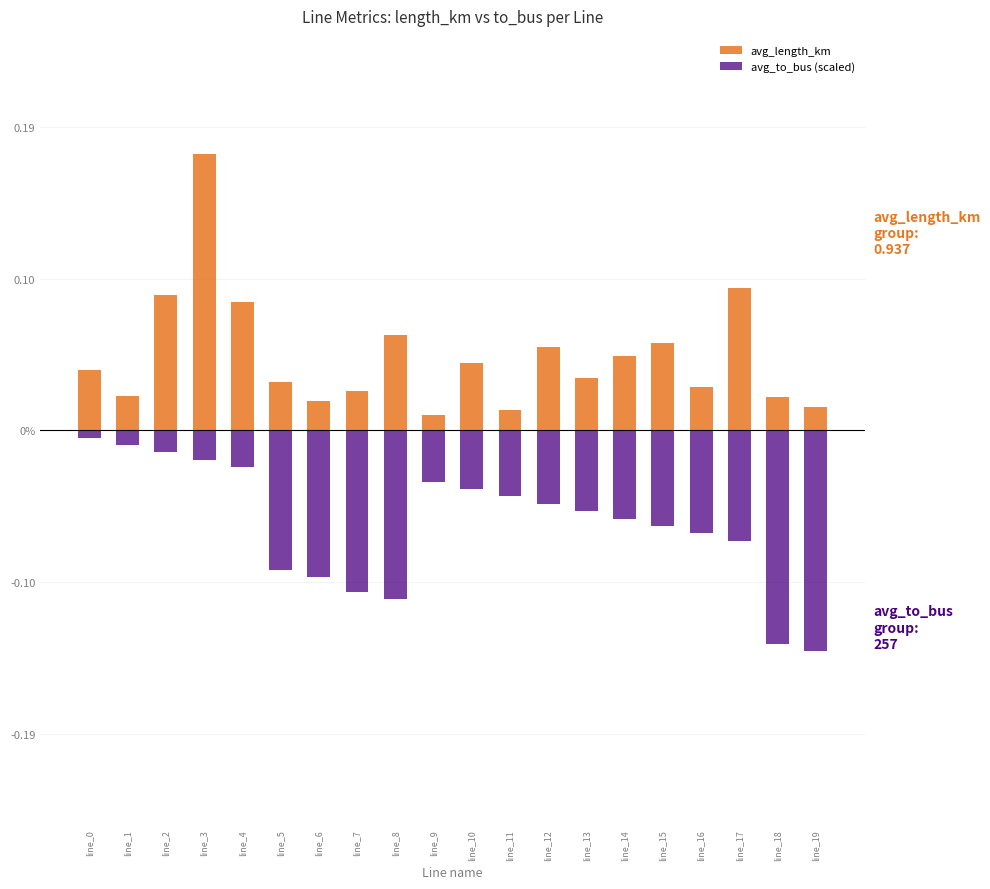

The value of avg_to_bus (scaled) at line_16 is -0.1. True or false?

False